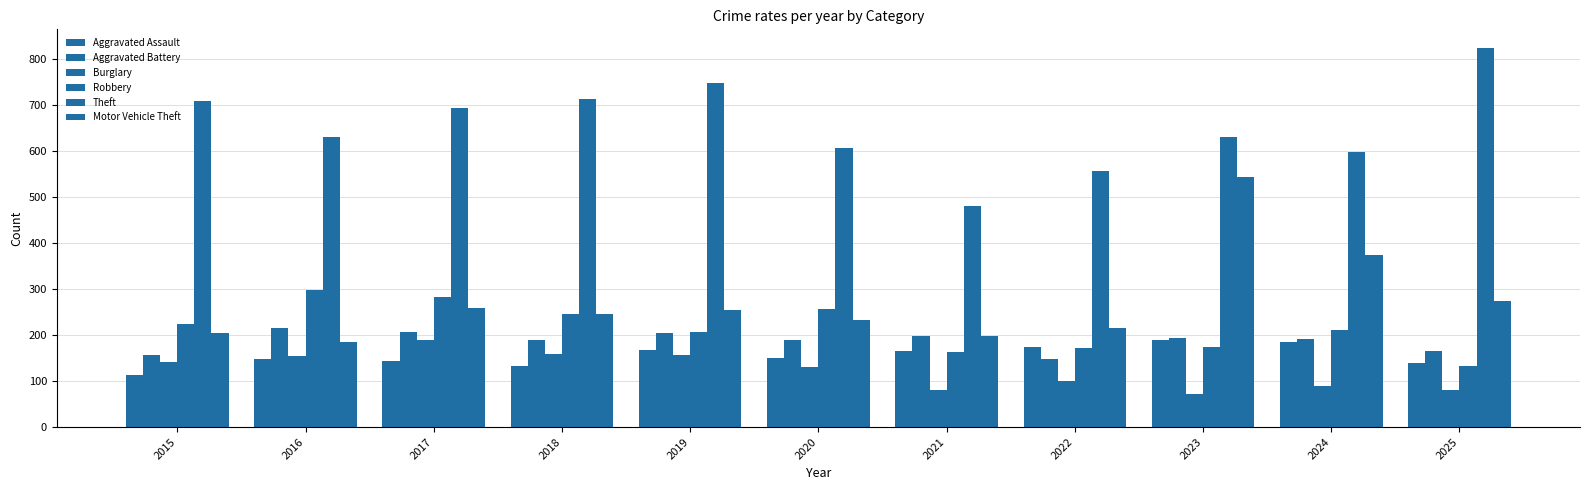

How many categories are shown in the chart?

11